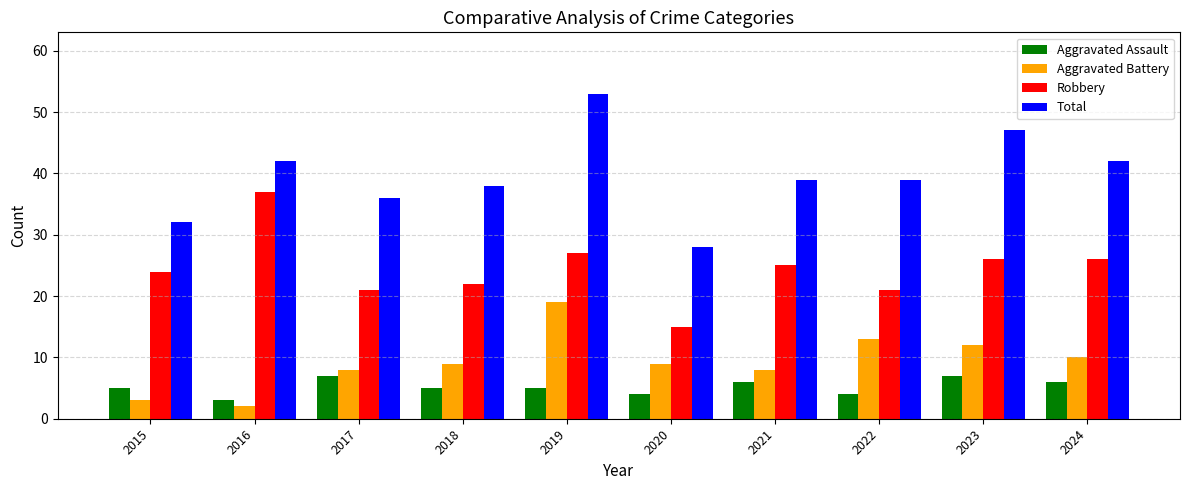

Which series has the widest spread of values?

Total